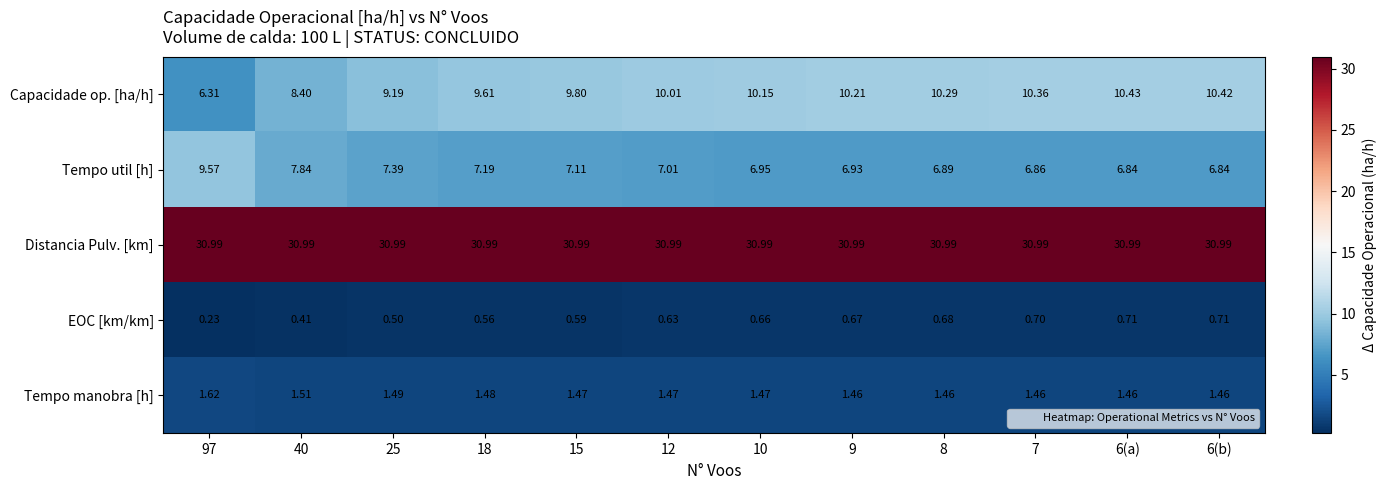

Is the value of EOC [km/km] at 10 greater than the value of Distancia Pulv. [km] at 7?

No